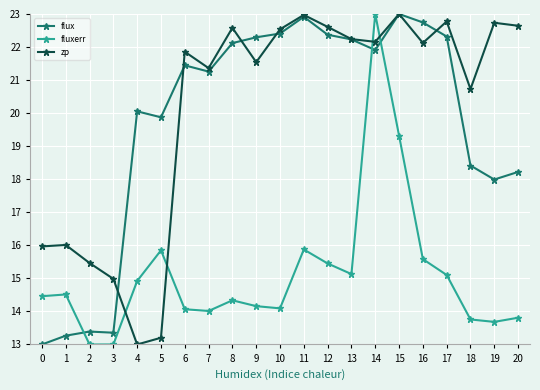

The value of fluxerr at 17 is 15.1. True or false?

True